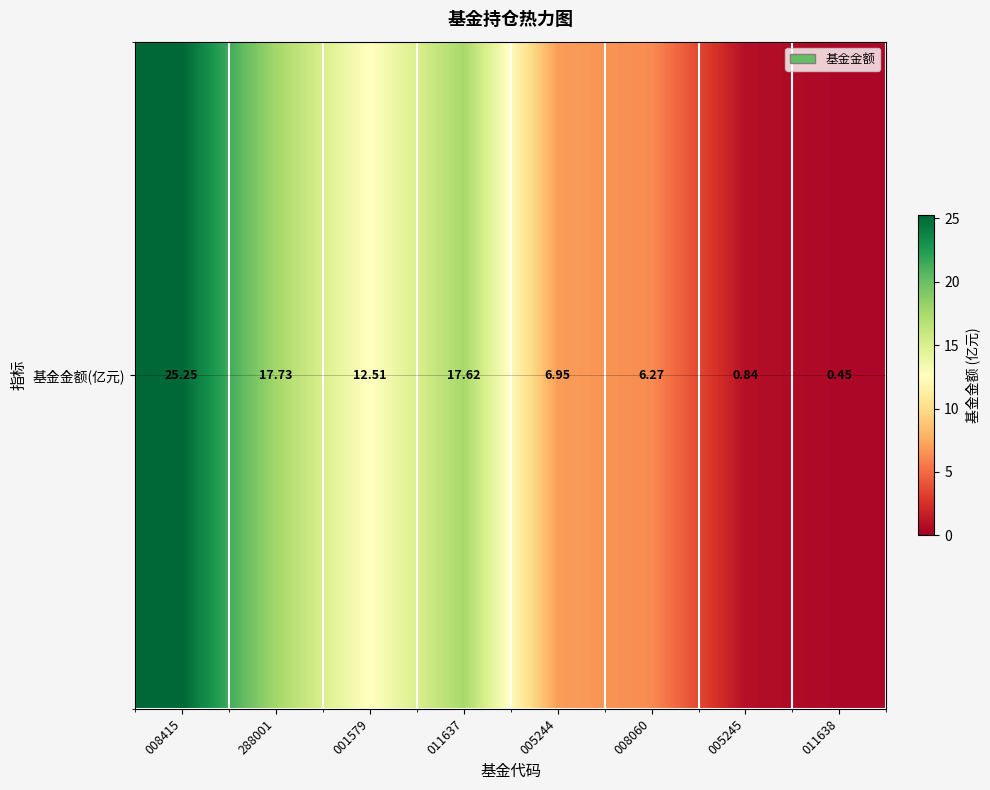

What is the difference between the maximum and minimum values?

24.8